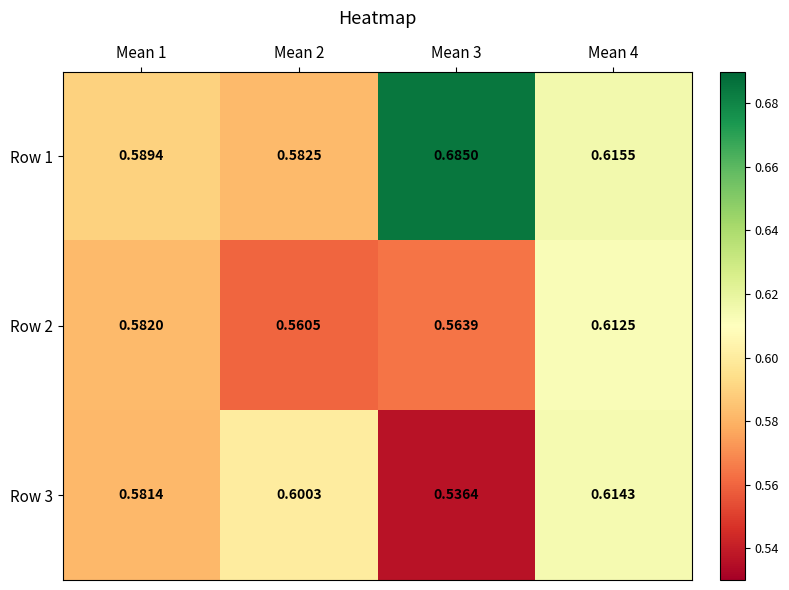

Which series has the largest range (max minus min)?

Row 1